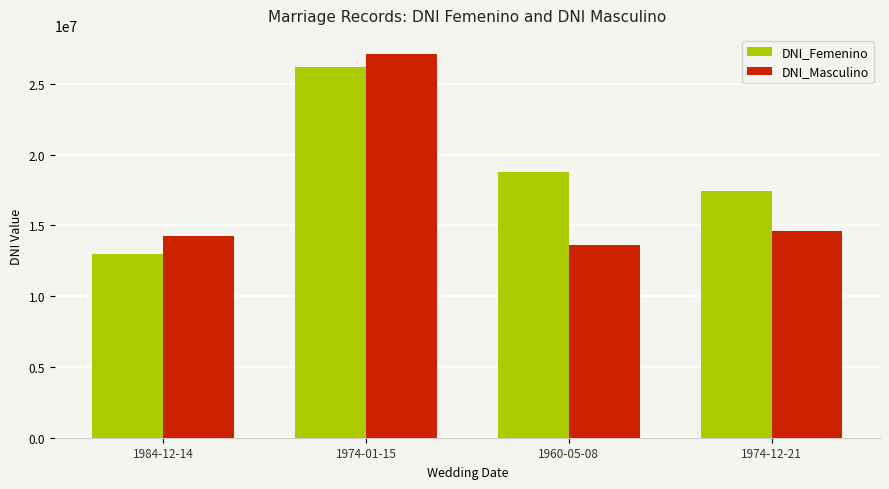

How many groups of bars are there?

4